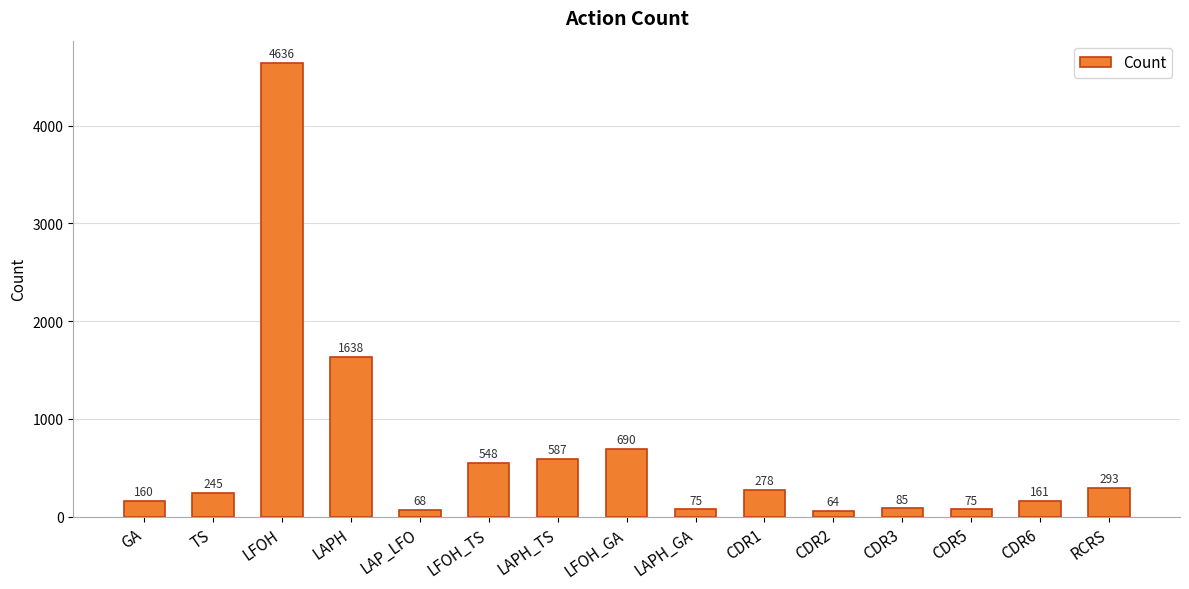

What is the difference between the maximum and minimum values?

4572